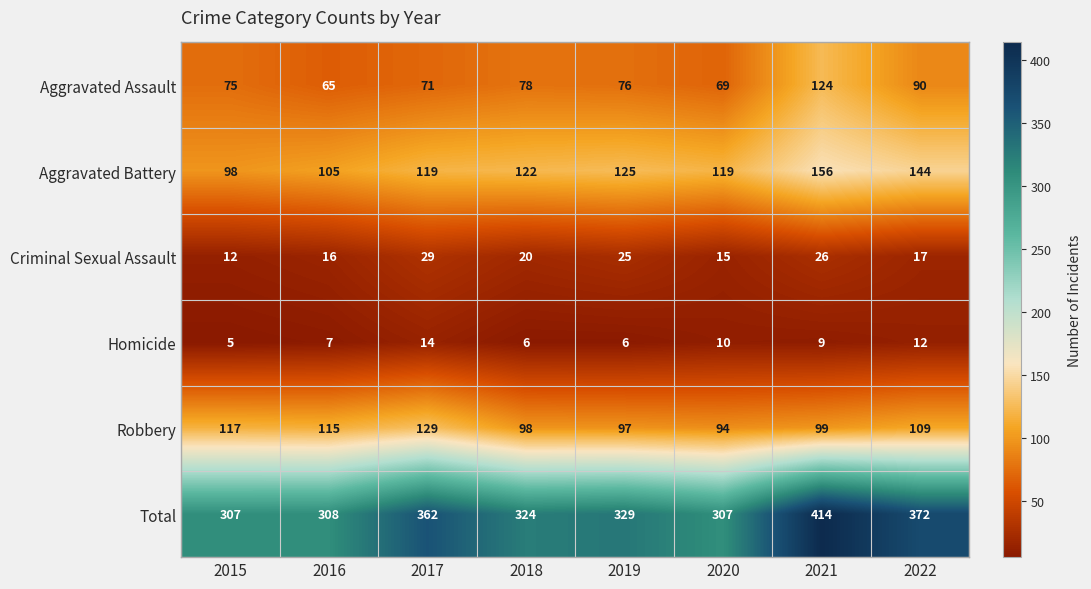

What value does the Criminal Sexual Assault series have at 2015, to the nearest 5?

10